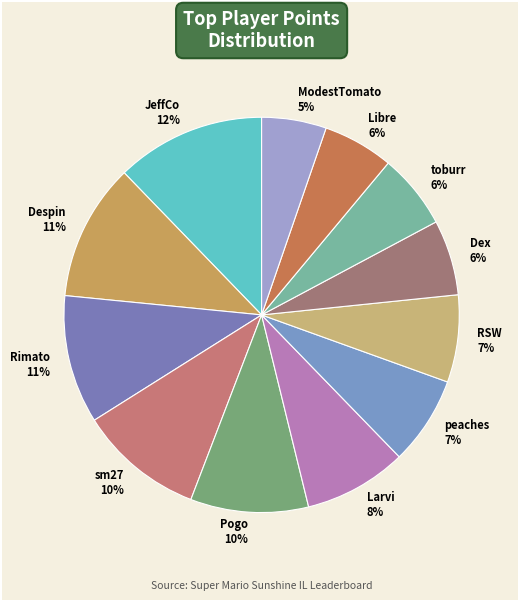

Is there a majority slice in this chart?

No